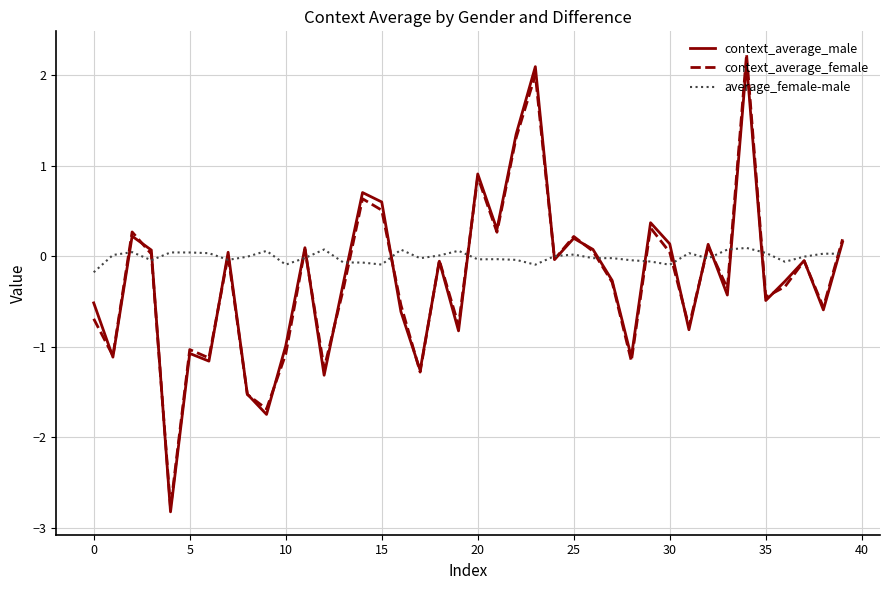

What is the maximum value shown in the chart?

2.2